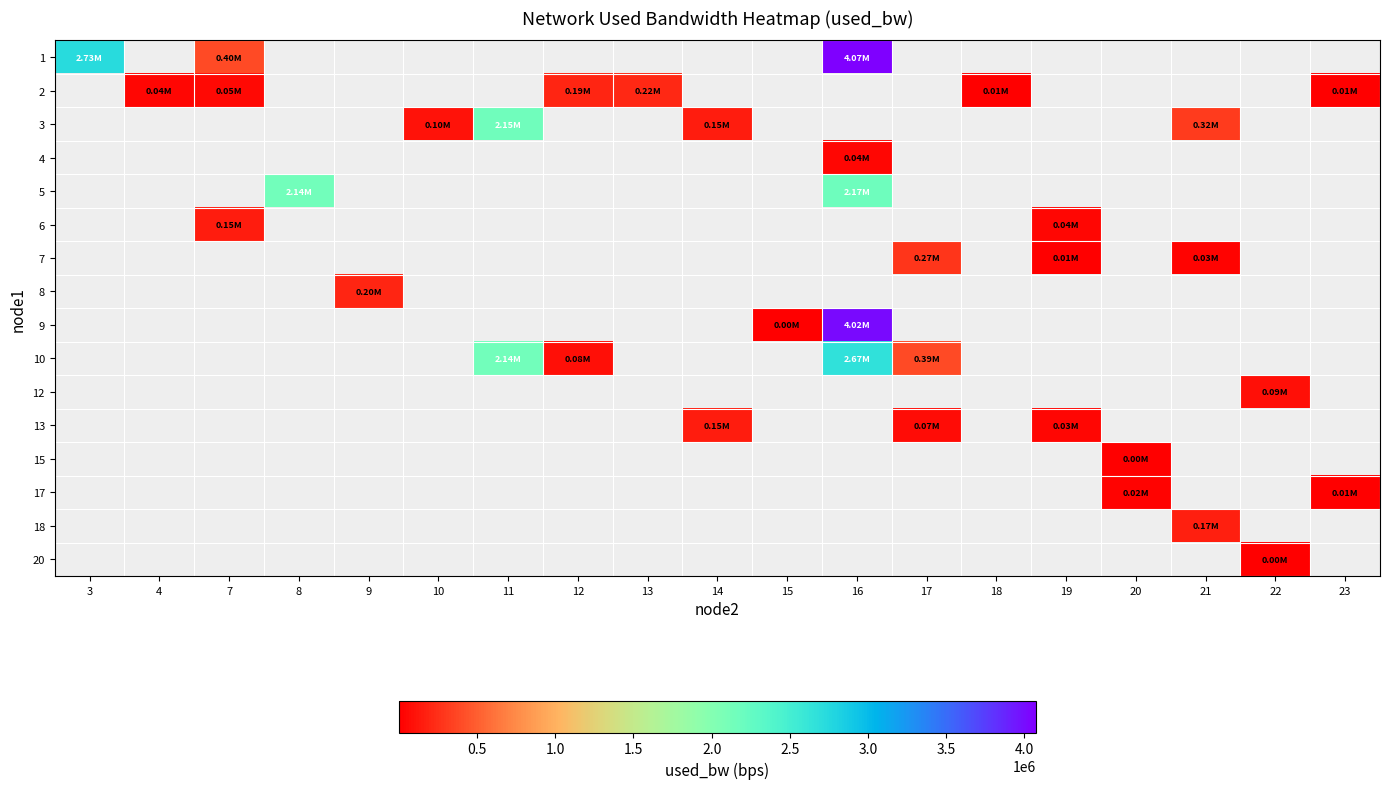

What is the smallest value displayed?

192.8